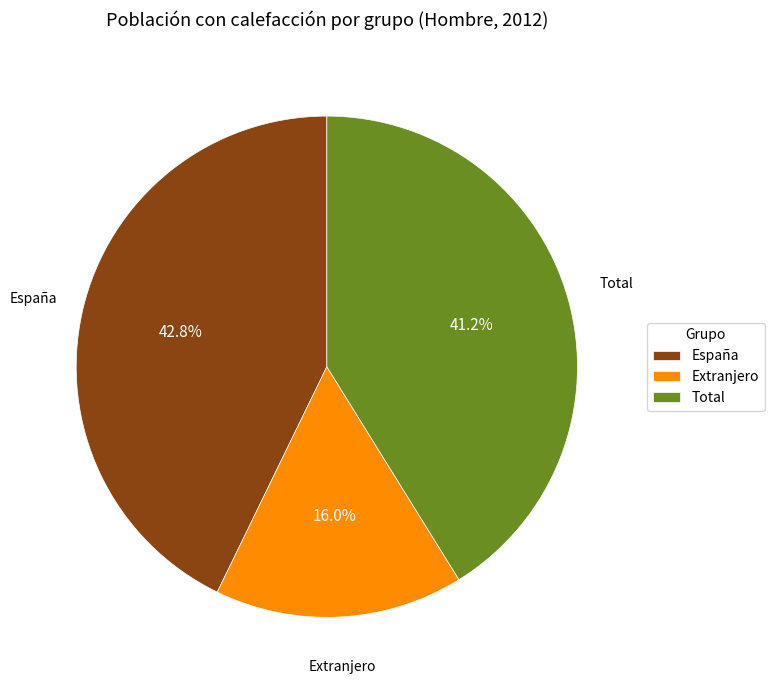

To the nearest percent, what percentage of the pie is España?

43%